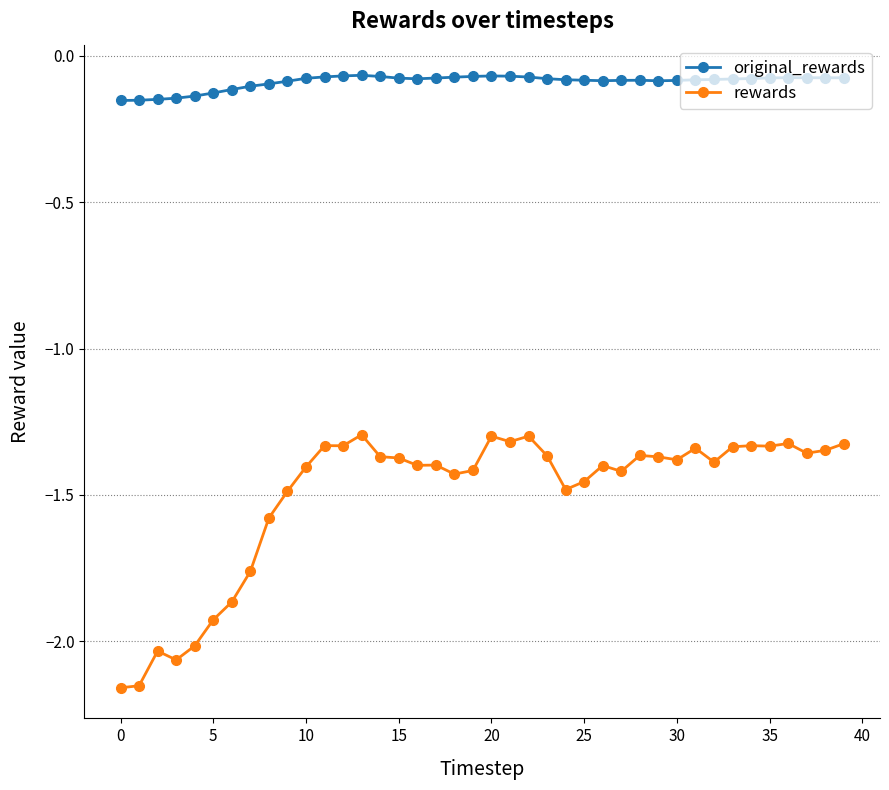

Which series has the largest range (max minus min)?

rewards